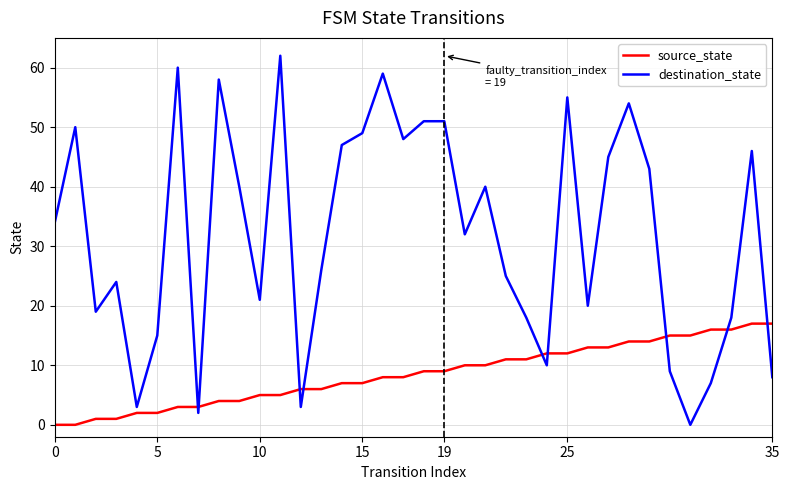

Reading left to right, list all the values displayed in this chart.

source_state: 0	0	1	1	2	2	3	3	4	4	5	5	6	6	7	7	8	8	9	9	10	10	11	11	12	12	13	13	14	14	15	15	16	16	17	17
destination_state: 34	50	19	24	3	15	60	2	58	40	21	62	3	26	47	49	59	48	51	51	32	40	25	18	10	55	20	45	54	43	9	0	7	18	46	8